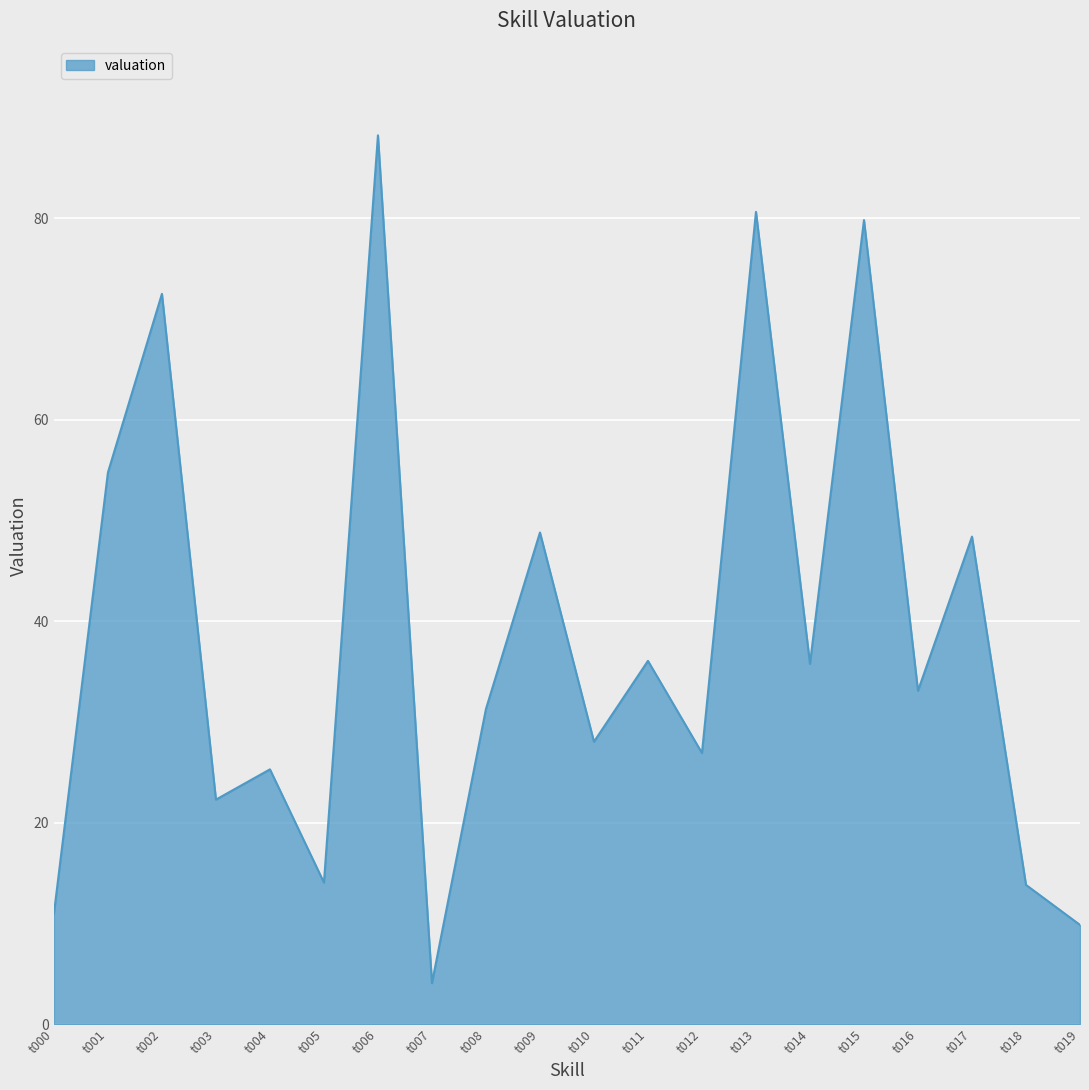

The value at t006 is 35.9. True or false?

False